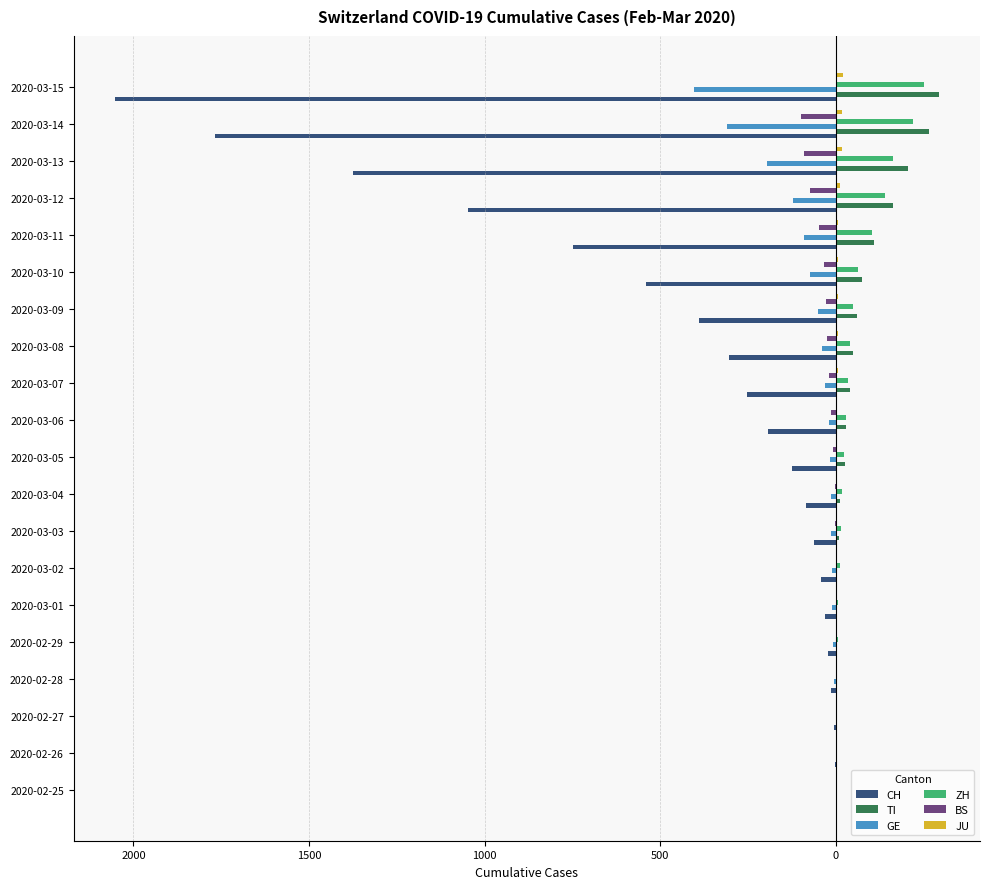

What are all the series names shown in the legend?

CH, TI, GE, ZH, BS, JU